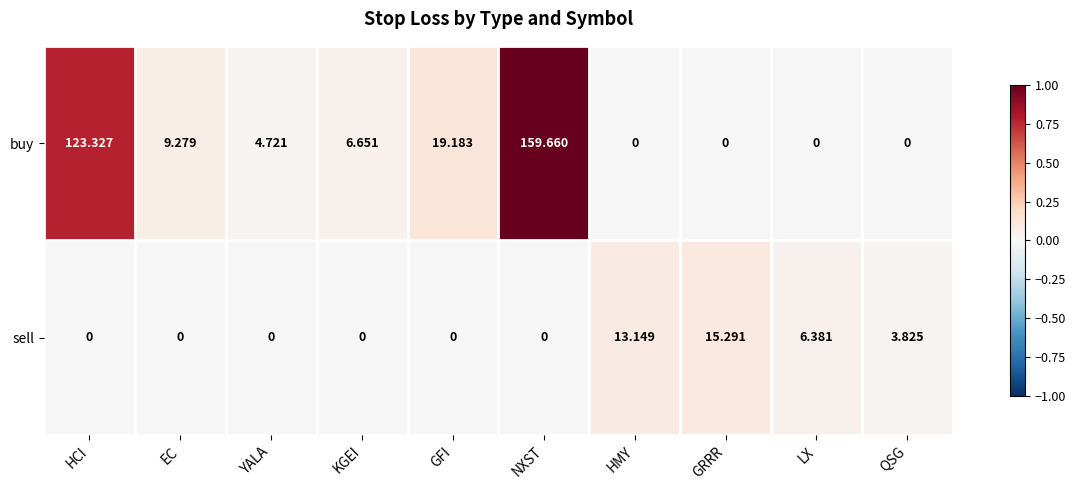

Which series changed the most between GRRR and LX?

sell